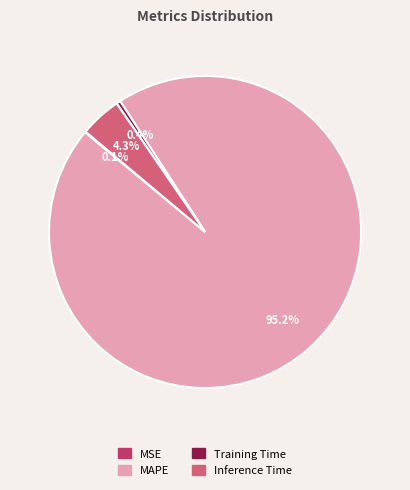

Which category has the biggest portion of the pie?

MAPE